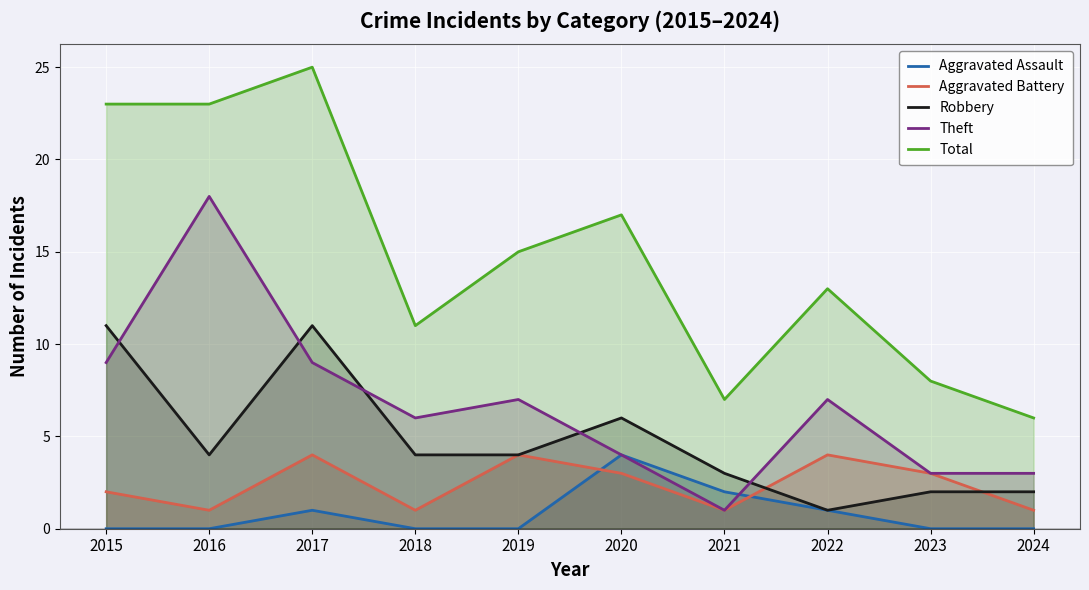

How many data points does each series have?

10